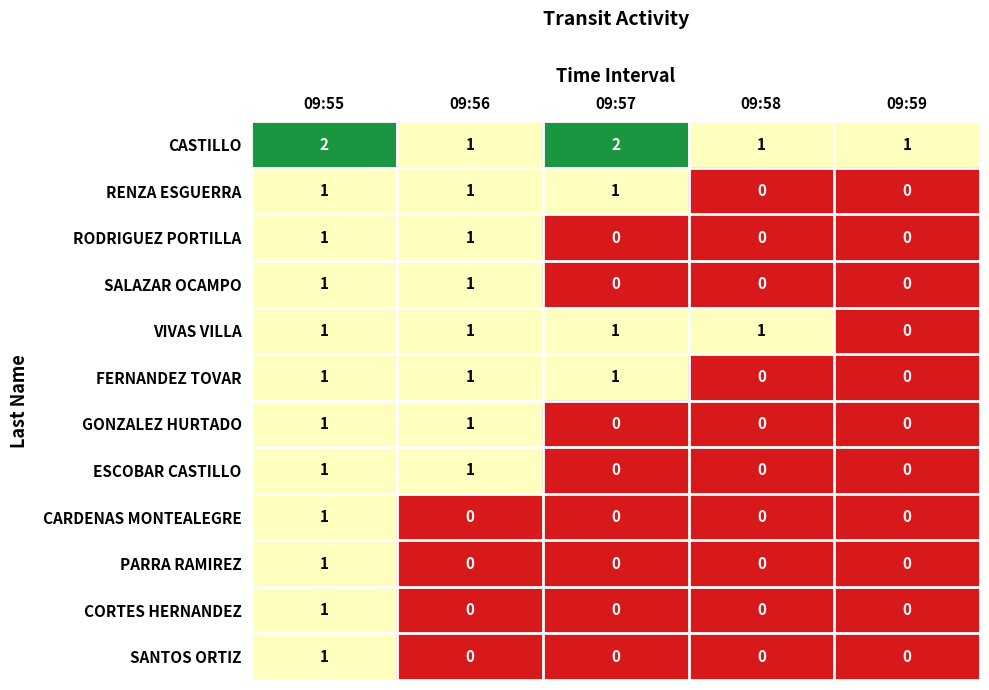

The CORTES HERNANDEZ series shows 1 at 09:55. True or false?

True